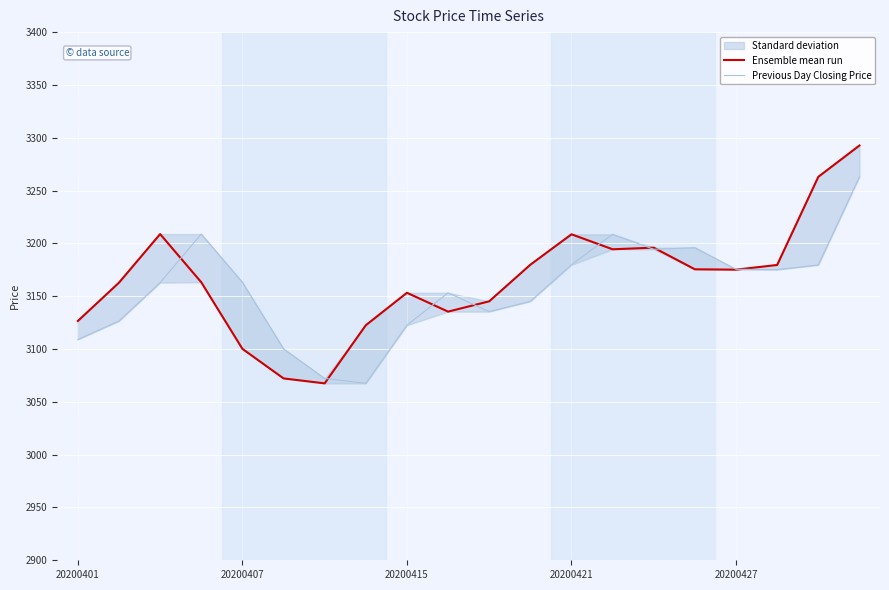

Is it true that Ensemble mean run equals 4582.7 at 18?

False